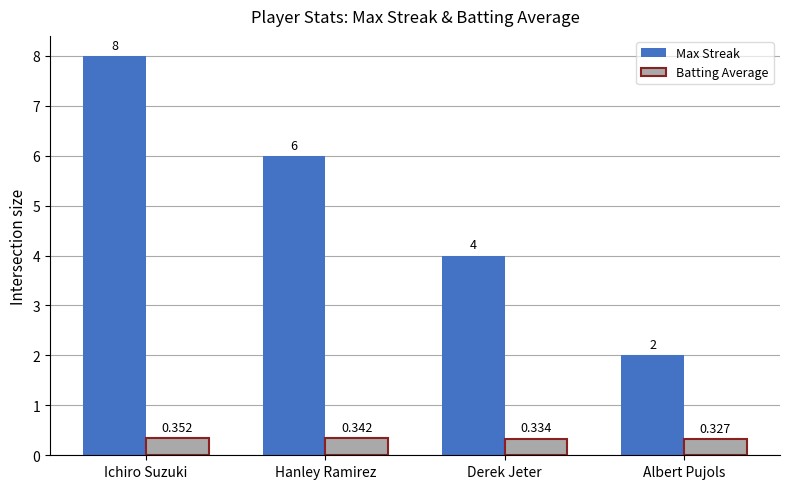

Which series changed the most between Ichiro Suzuki and Hanley Ramirez?

Max Streak